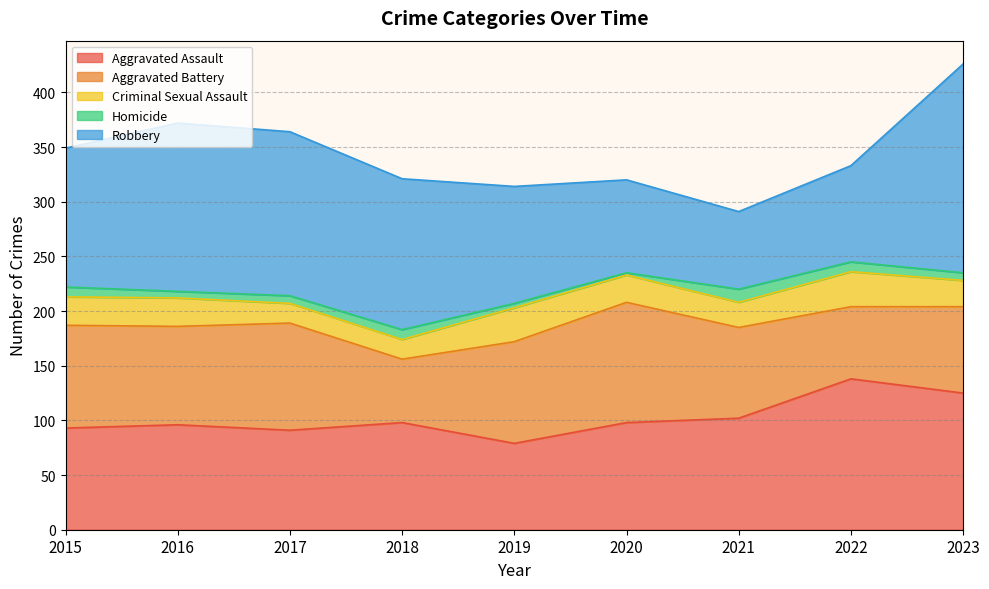

Where does the Criminal Sexual Assault series first go above 25?

2015